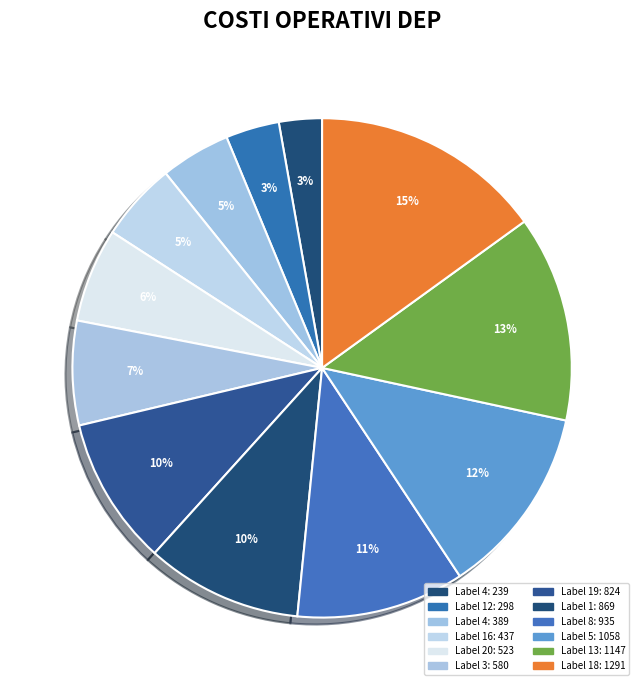

What is the smallest slice in the pie chart?

4